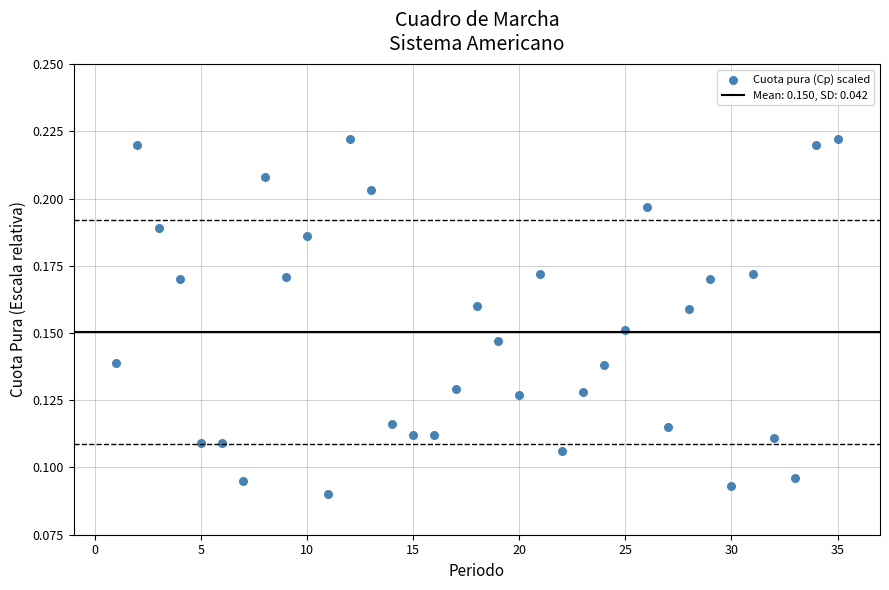

What is the range of X values (max minus min)?

34.0